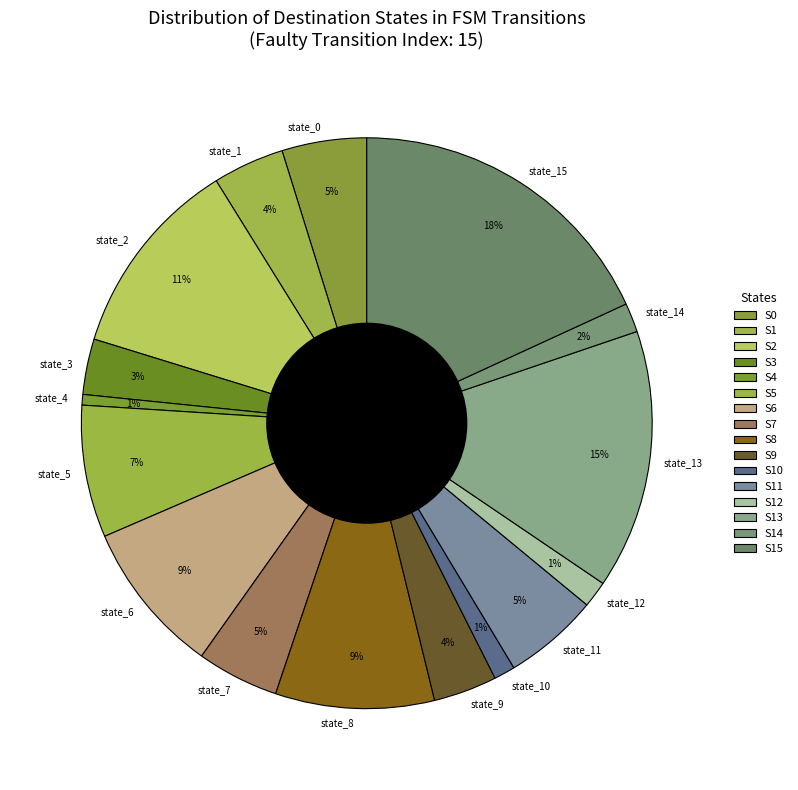

Between state_14 and state_15, which is larger?

state_15